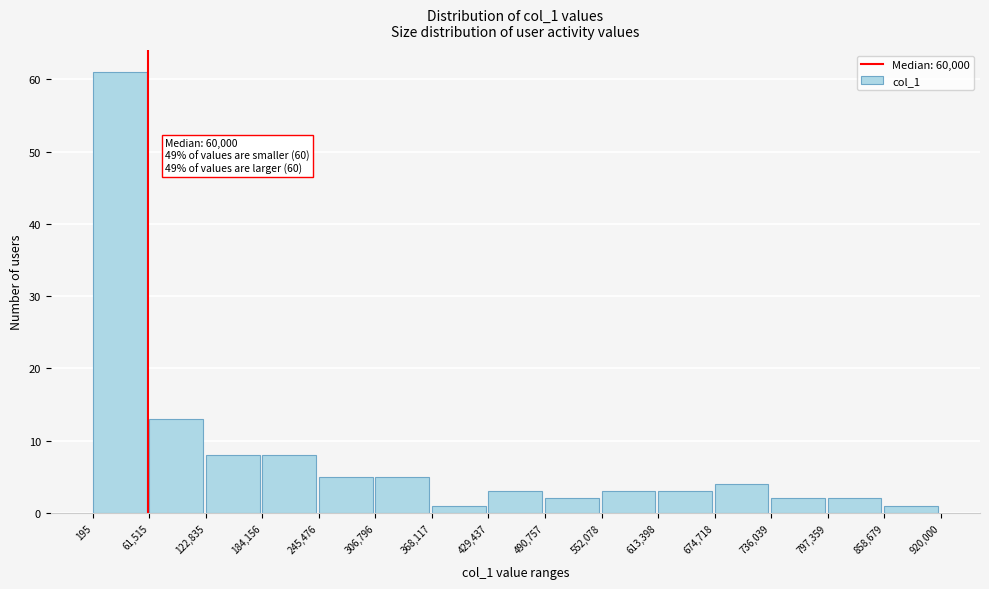

Which range on the x-axis has the tallest bar?

195 to 61,515